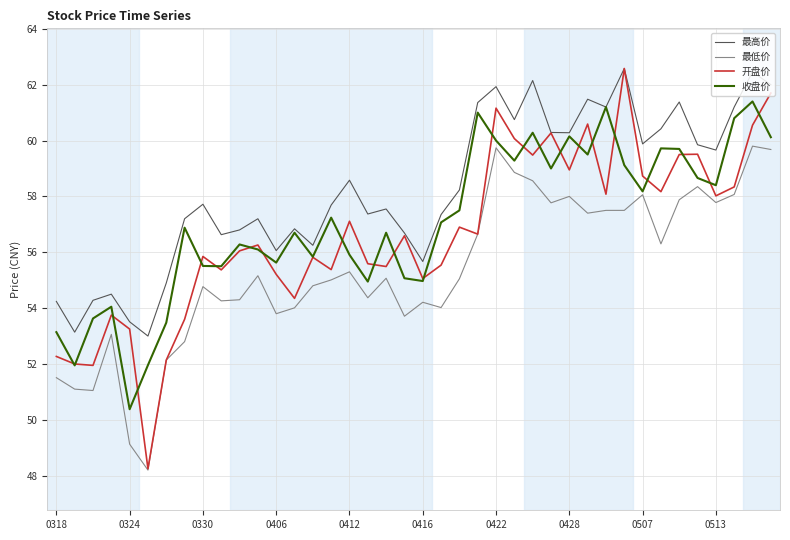

True or false: 最低价 and 最高价 intersect in this chart.

False